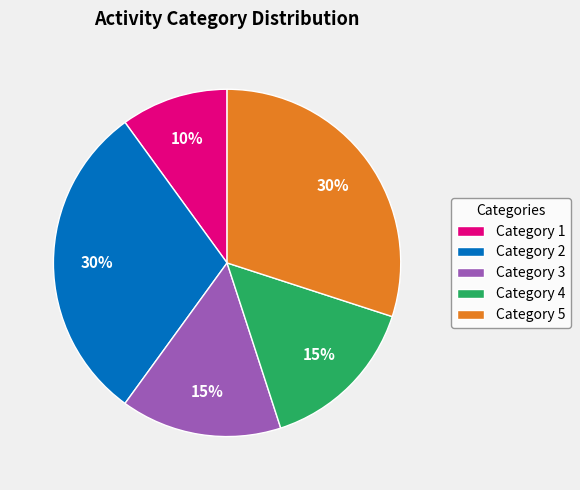

To the nearest percent, what percentage of the pie is Category 1?

10%